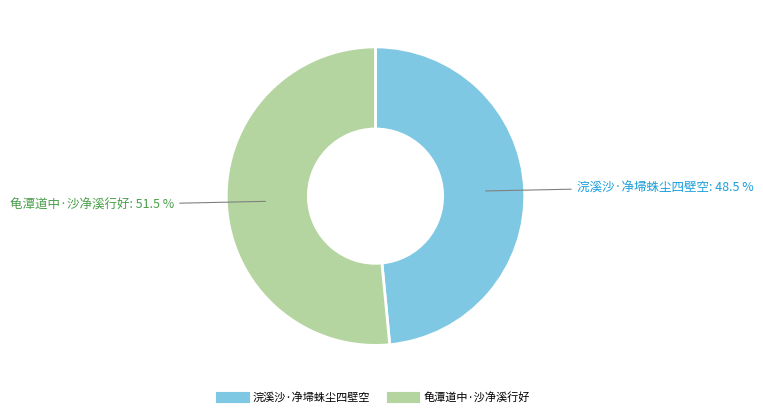

Which slice is the largest?

龟潭道中·沙净溪行好